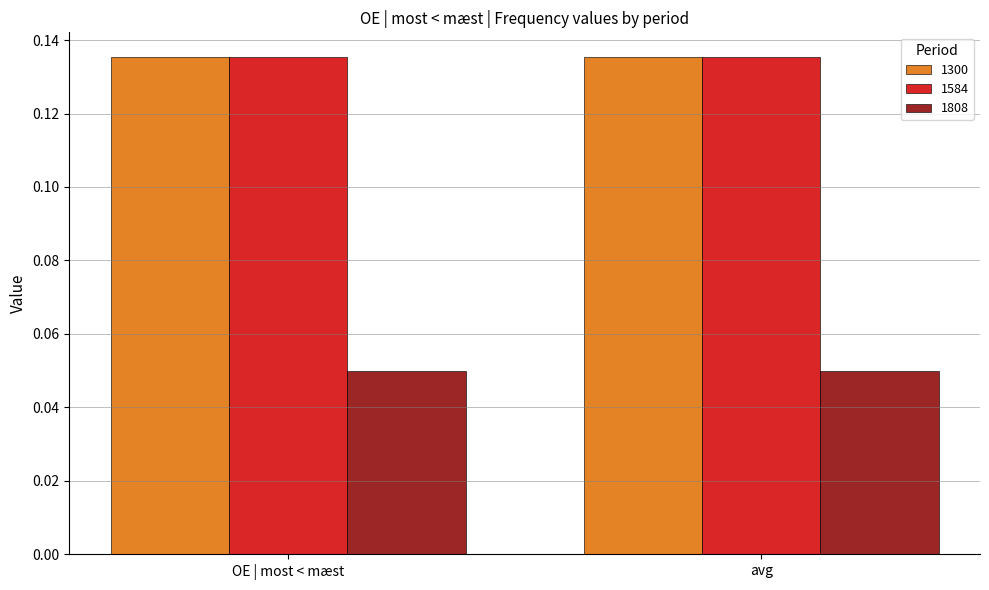

Is it true that 1584 equals 0.2 at avg?

False